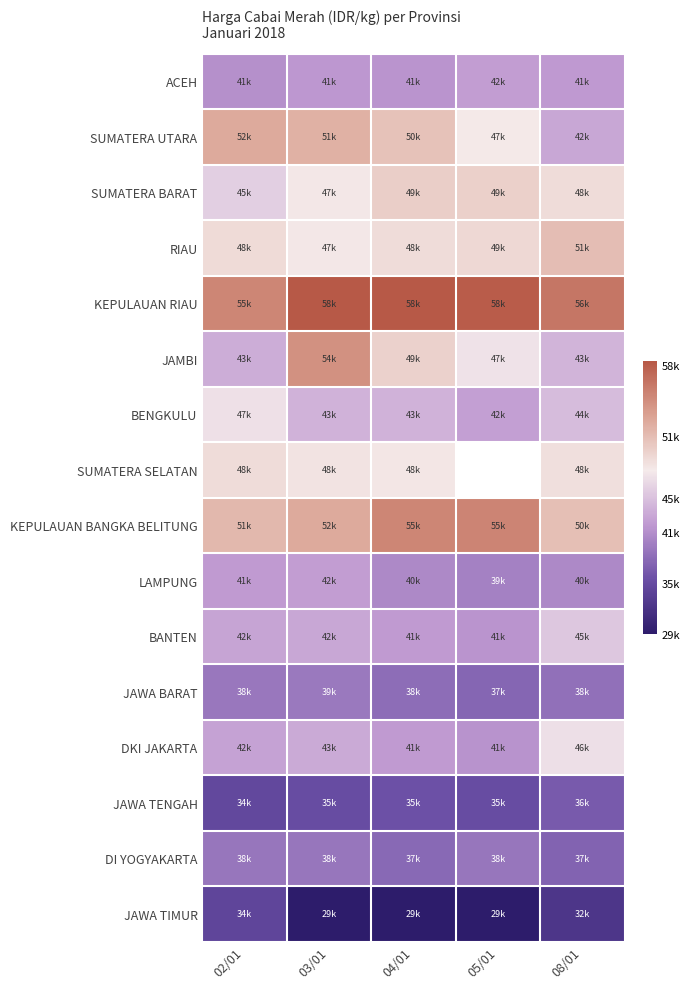

What is the maximum value for SUMATERA SELATAN?

48700.0